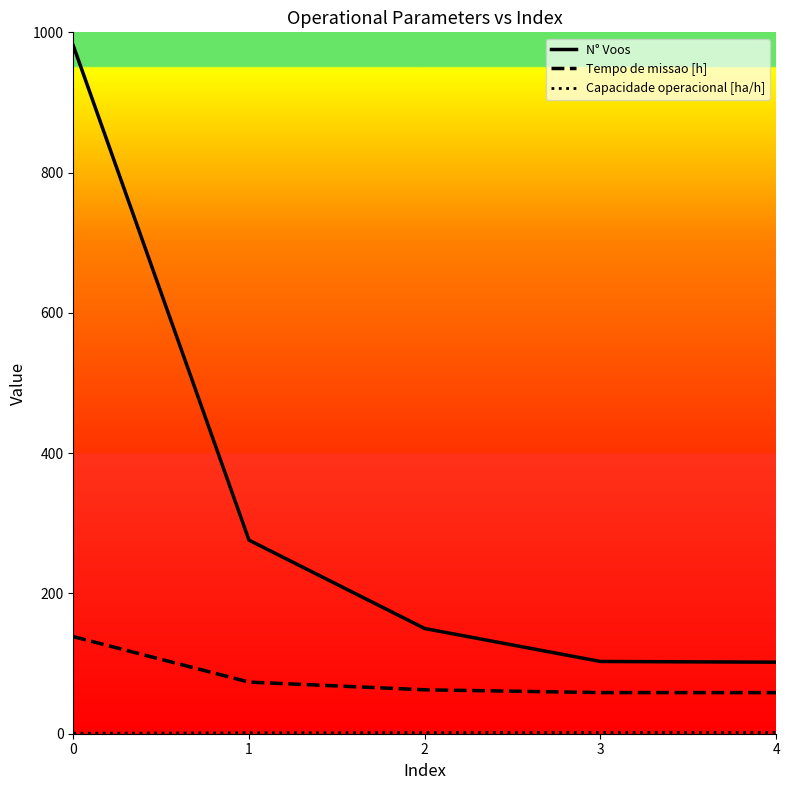

What is the maximum value shown in the chart?

981.0